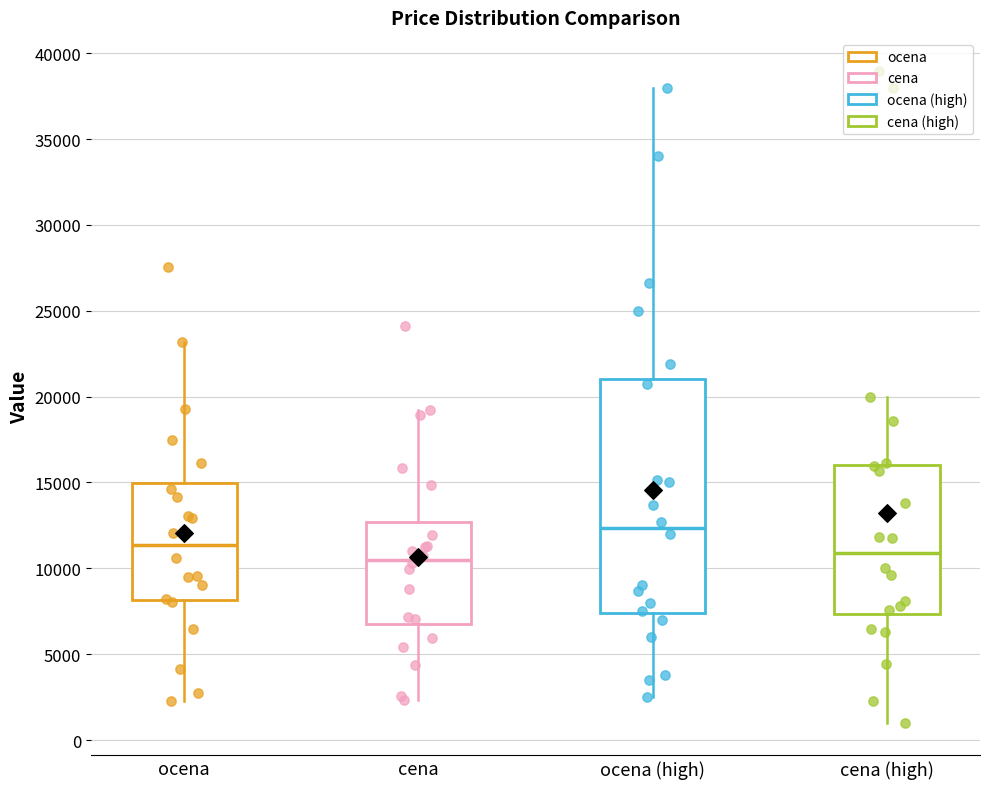

Reading left to right, read every box against the y-axis: the position of its median line, the range the box covers, and the ends of its whiskers. The values are not printed on the chart, so give them approximately, as read against the axis.

ocena: median 11500, box 8000 to 15000, whiskers 2500 to 23000
cena: median 10500, box 7000 to 12500, whiskers 2500 to 19000
ocena (high): median 12500, box 7500 to 21000, whiskers 2500 to 38000
cena (high): median 11000, box 7500 to 16000, whiskers 1000 to 20000